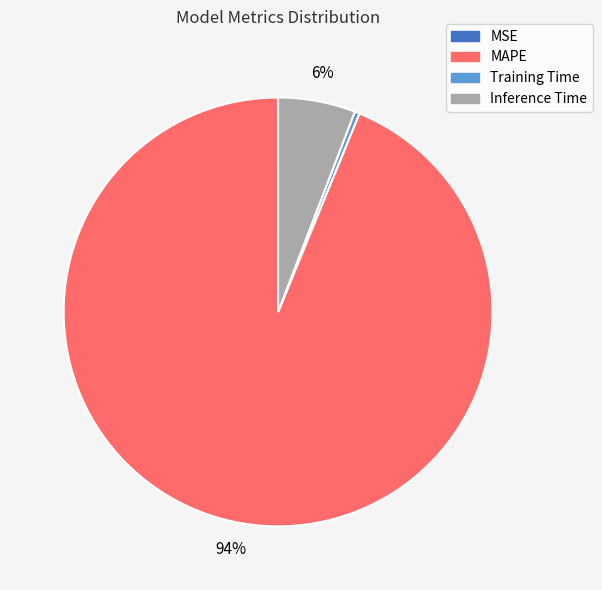

Between Training Time and Inference Time, which is larger?

Inference Time